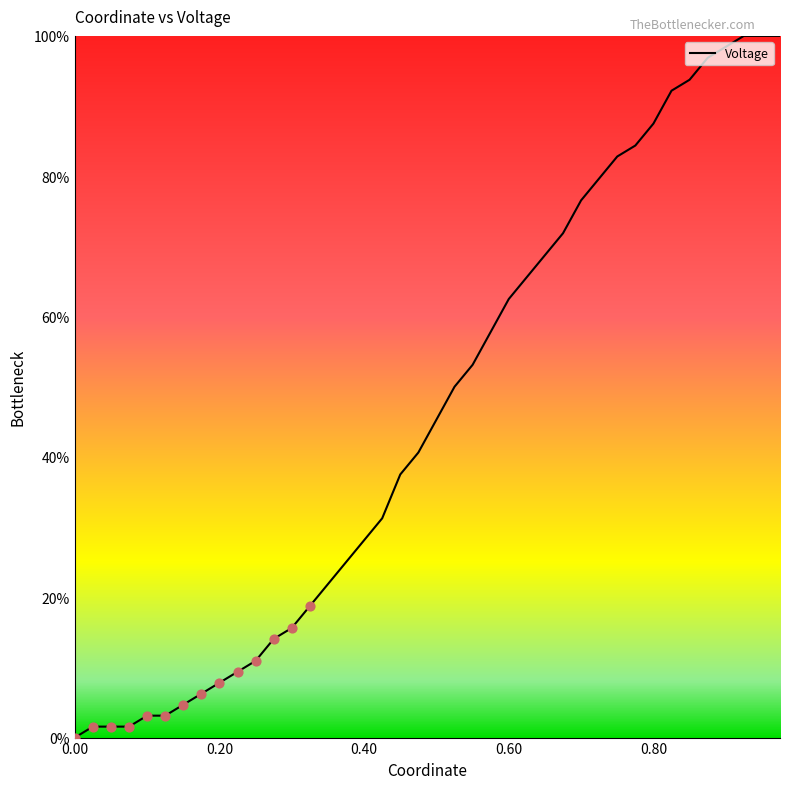

What is the maximum value shown in the chart?

100.0